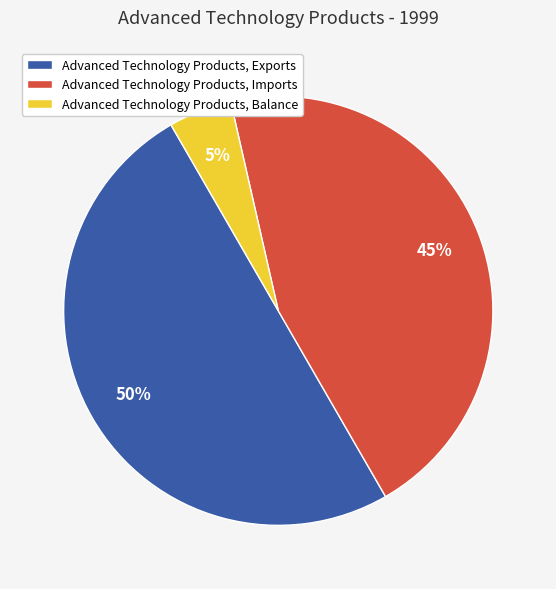

Is the sum of Advanced Technology Products, Exports and Advanced Technology Products, Balance greater than half?

Yes